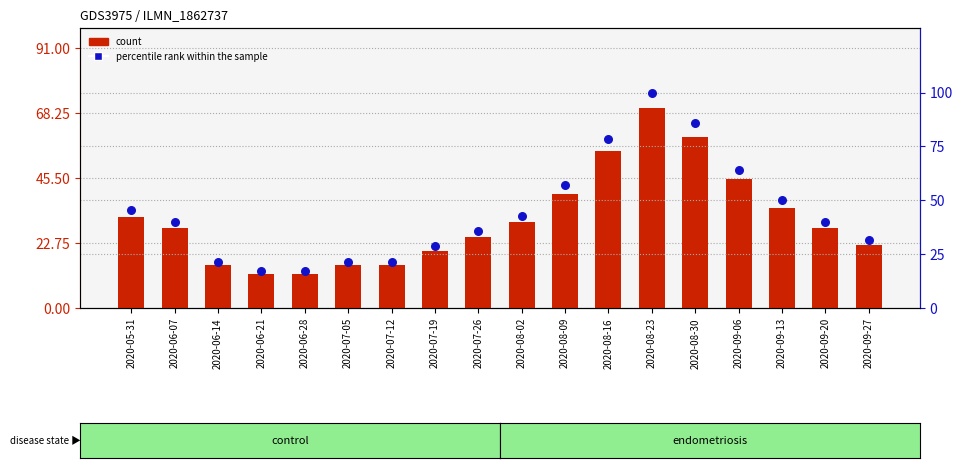

What are all the series names shown in the legend?

count, percentile rank within the sample